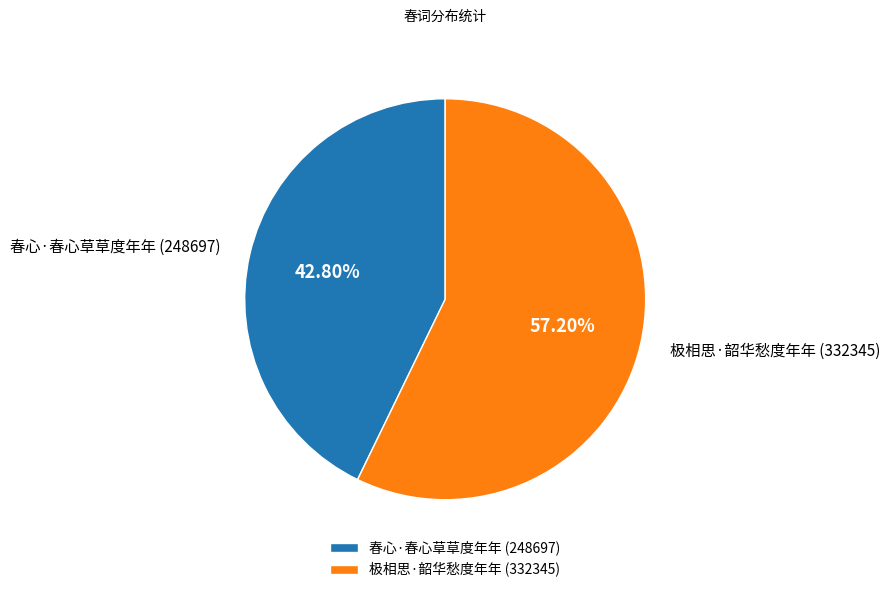

Which slice is the largest?

极相思·韶华愁度年年